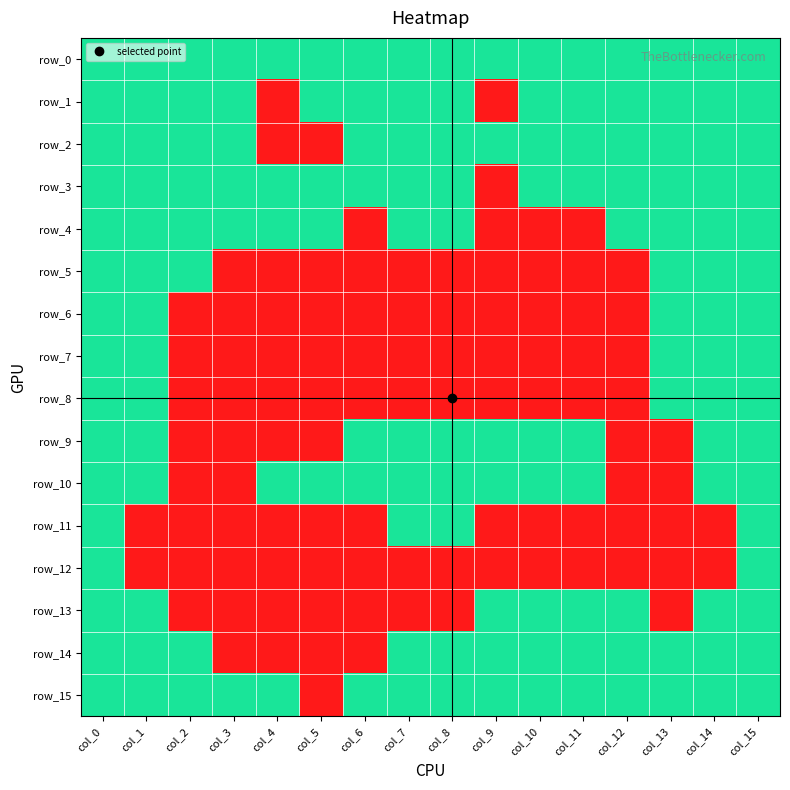

What is the sum of all row_8 values?

5